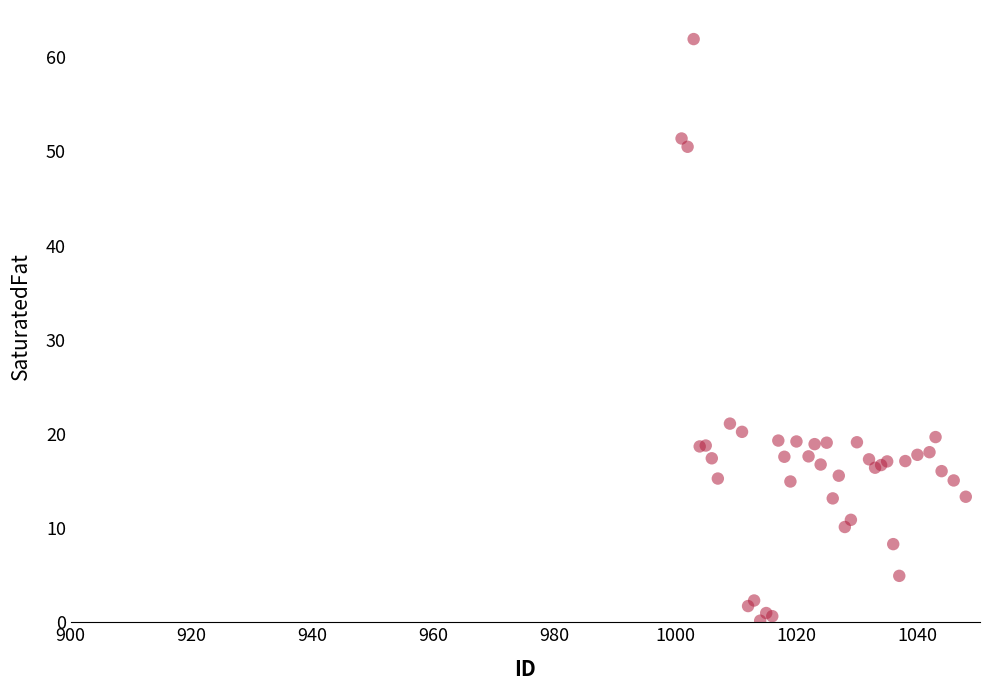

What Y value in the scatter plot is closest to 31?

21.1